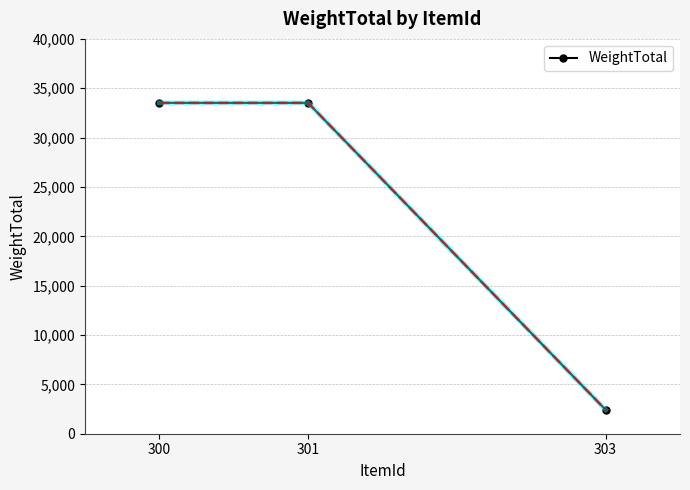

What is the sum of all values?

69458